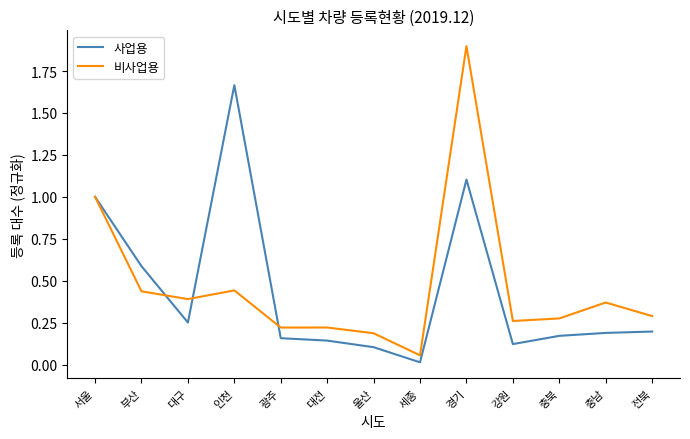

What is the highest value of the 비사업용 series?

1.9